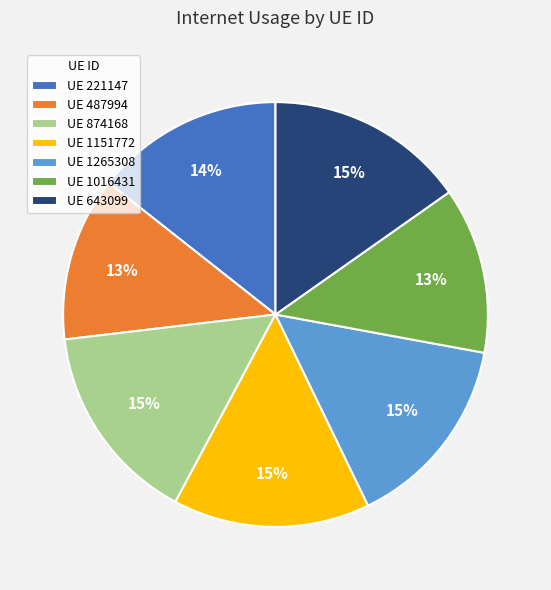

To the nearest percent, what is the average slice percentage?

14%